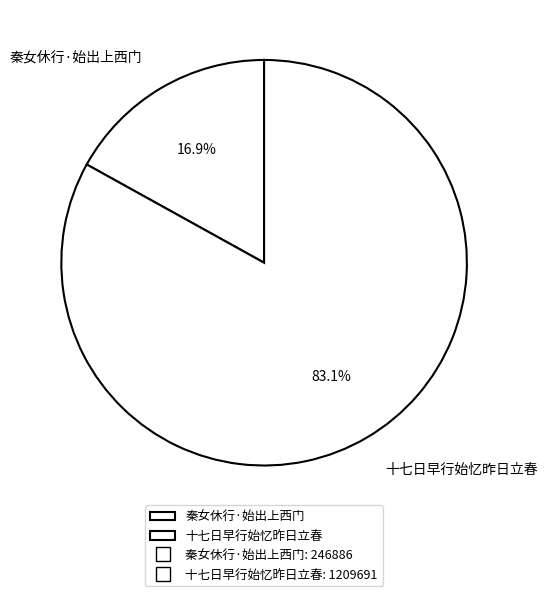

Which slice is the largest?

十七日早行始忆昨日立春